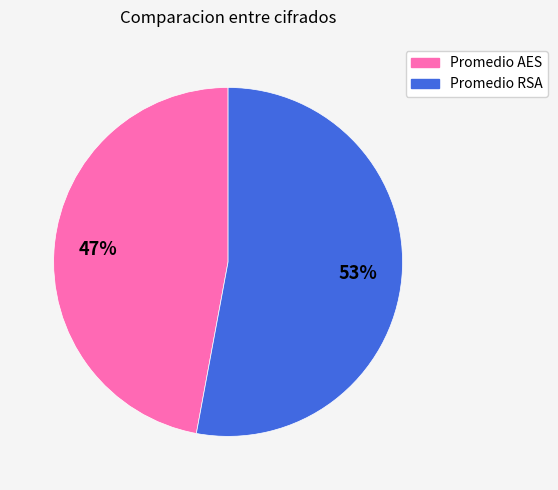

Which category has the smallest portion of the pie?

Promedio AES